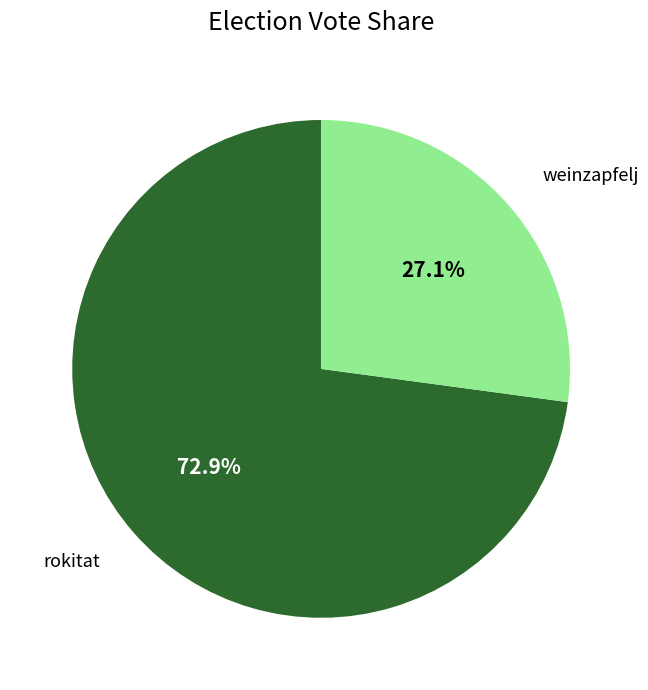

Do weinzapfelj and rokitat together represent more than half of the pie?

Yes